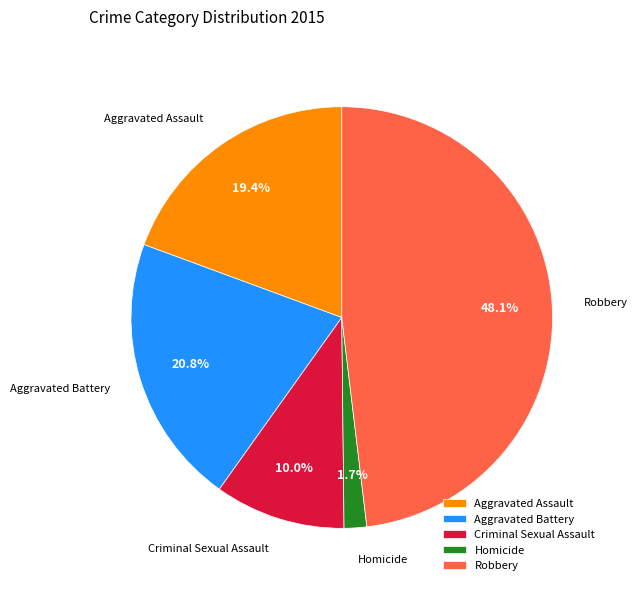

Does any single category account for the majority?

No